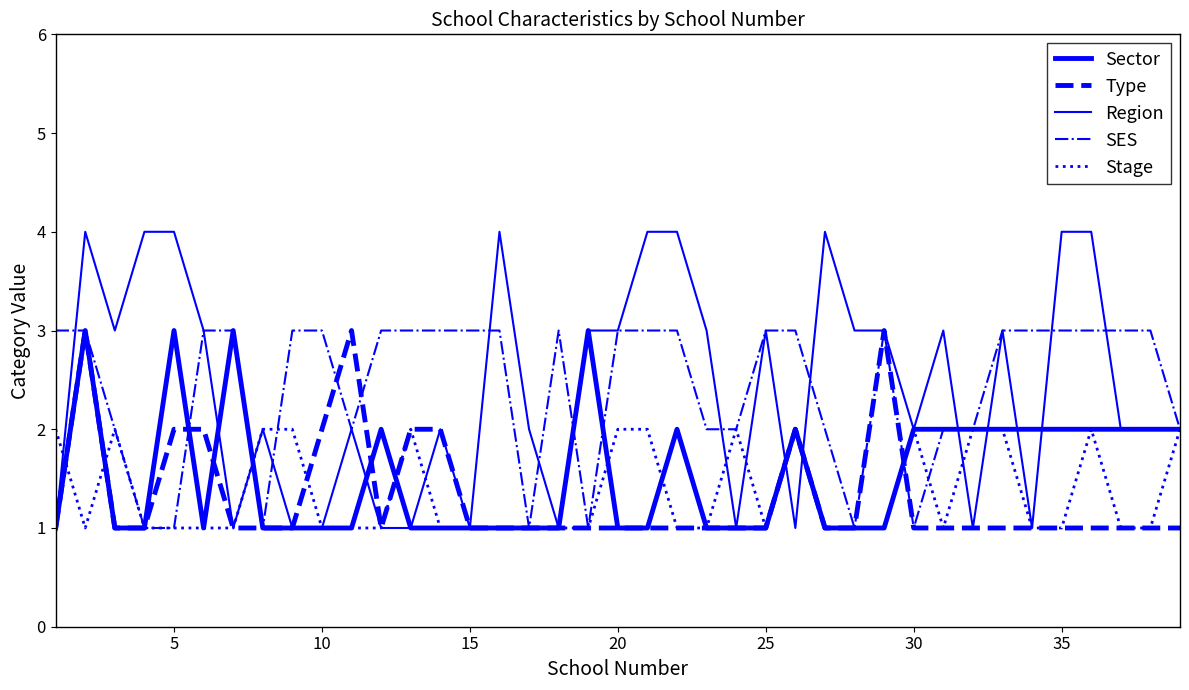

Which series has the largest total across all categories?

SES